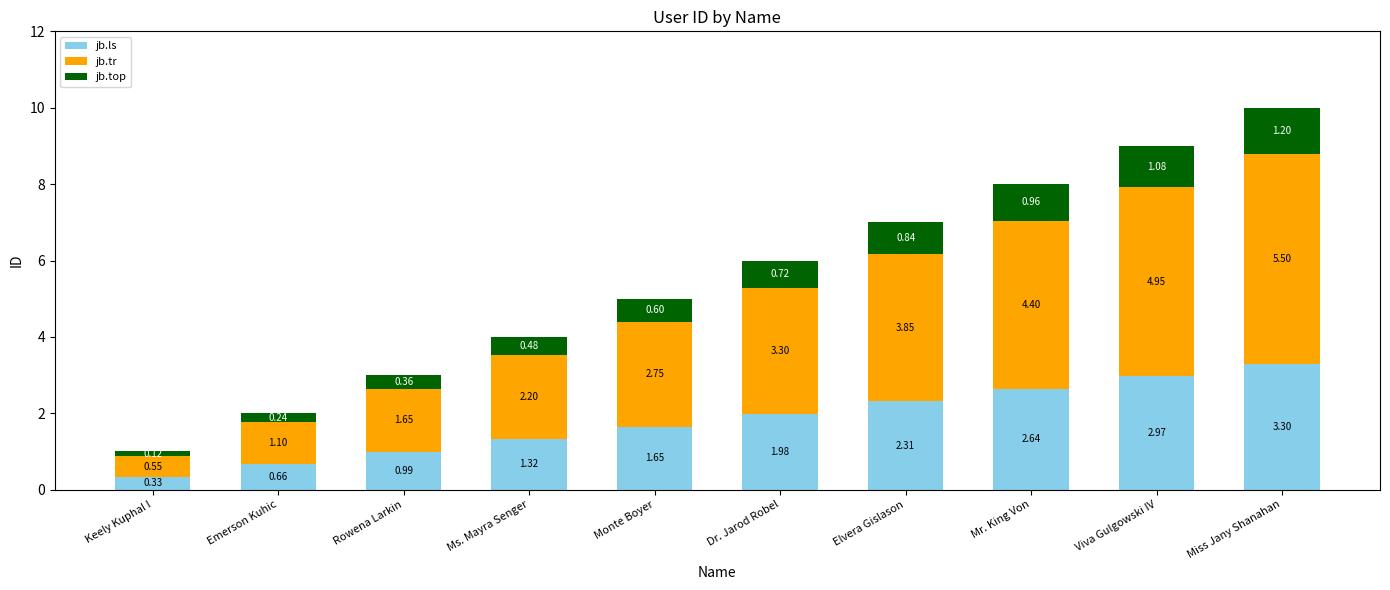

What is the total value across all series at Dr. Jarod Robel?

6.0